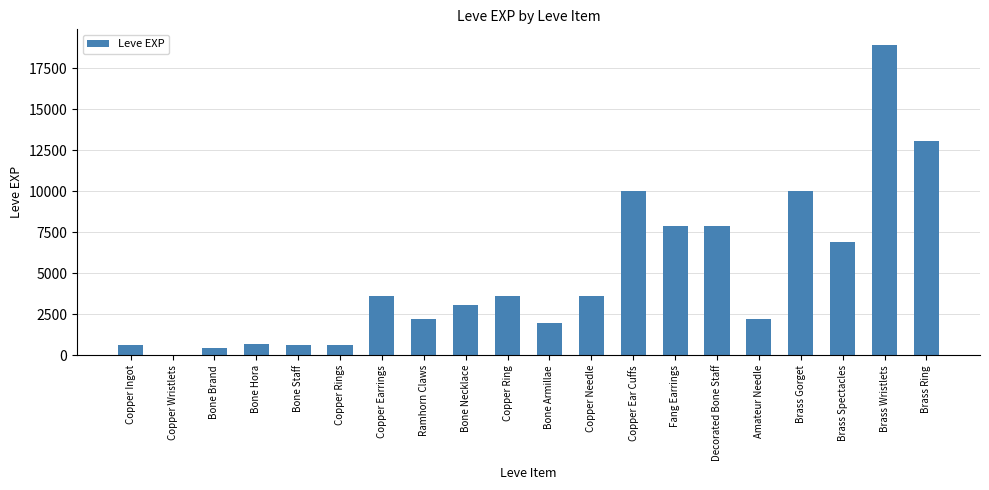

How many series are shown in this chart?

1